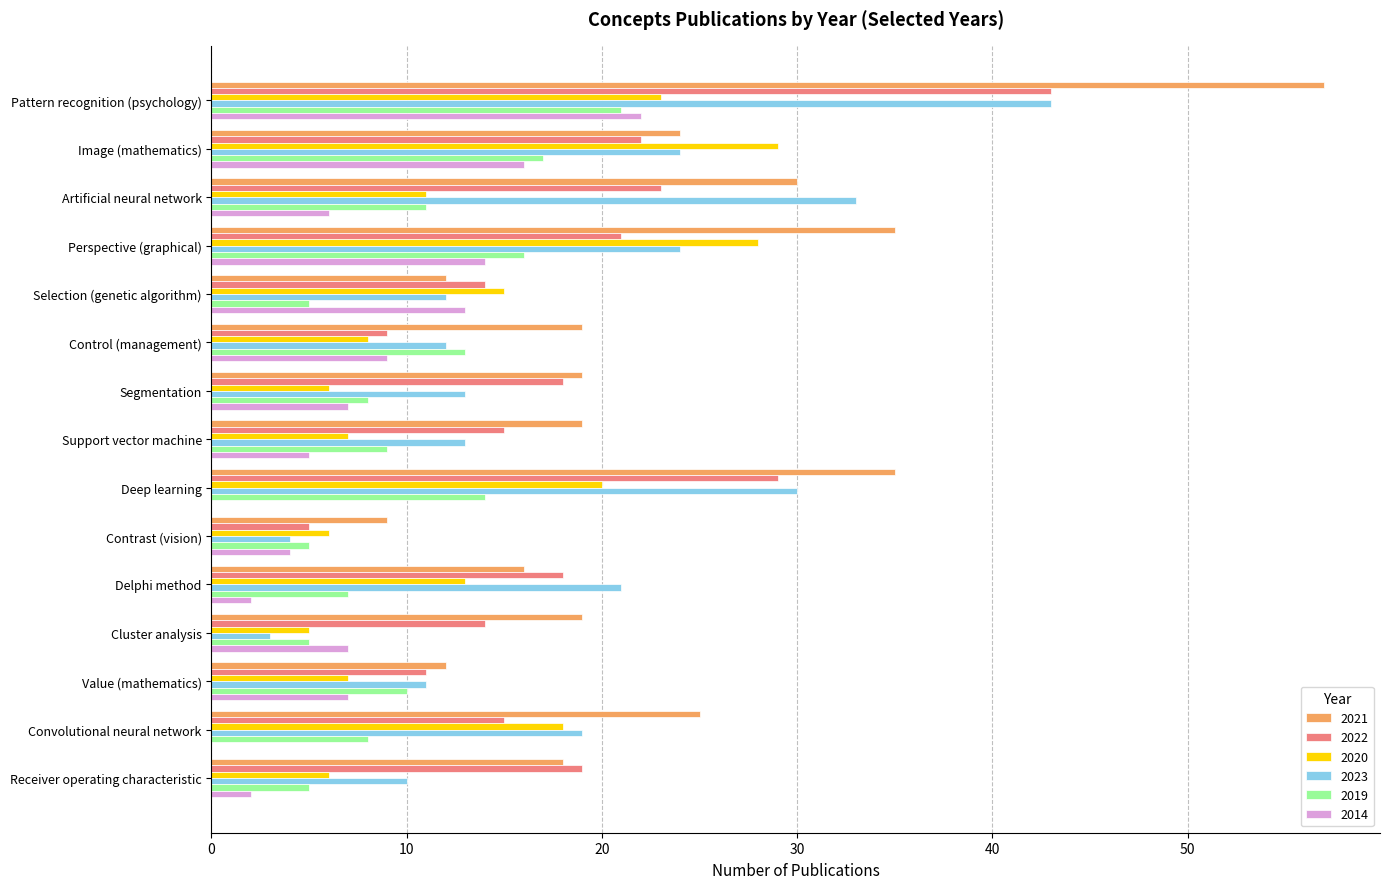

What is the sum of all 2019 values?

154